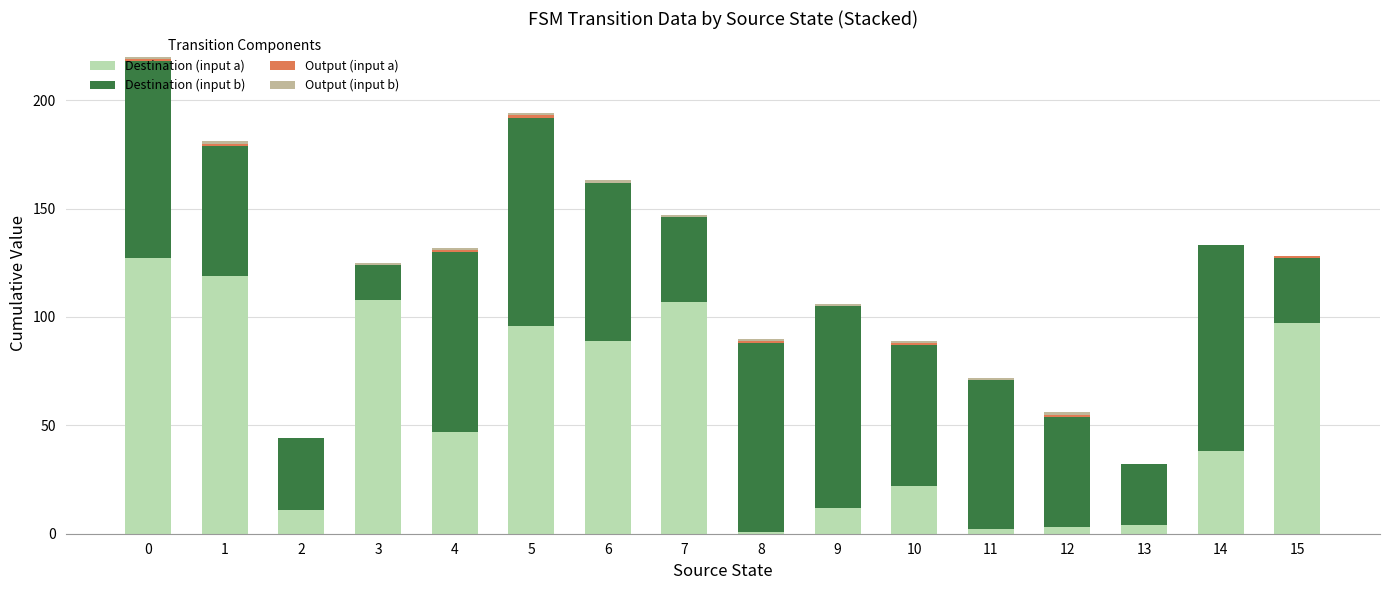

The value of Destination (input a) at 4 is 73. True or false?

False